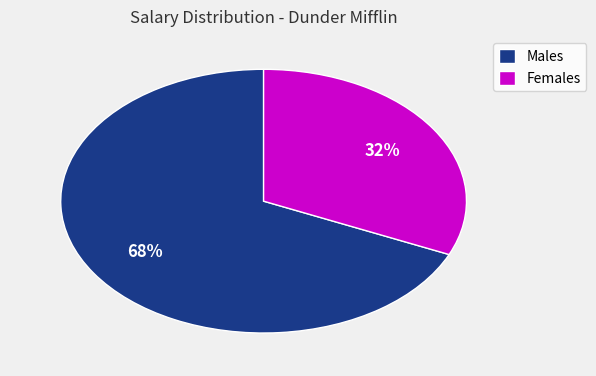

Which has a higher value, Males or Females?

Males